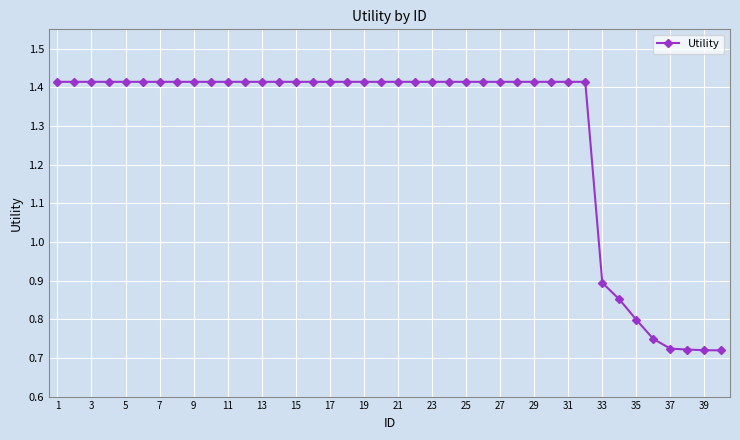

How many values are between 1 and 2?

32